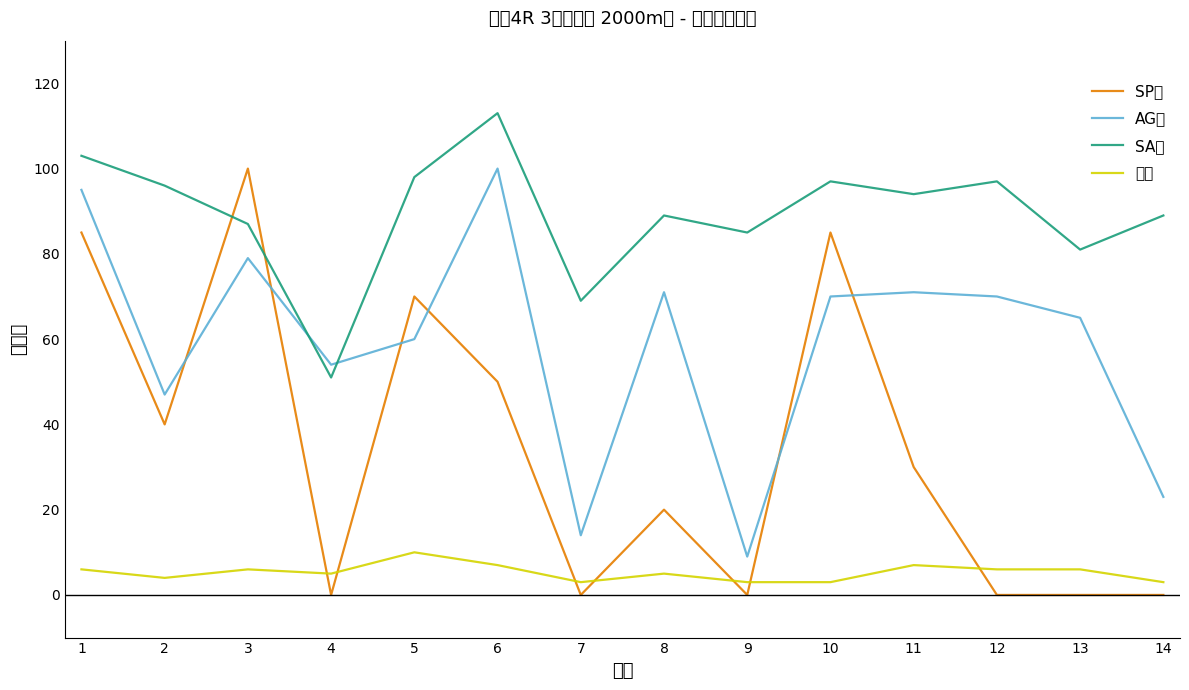

After their last crossing, which series has the higher values: AG値 or SP値?

AG値